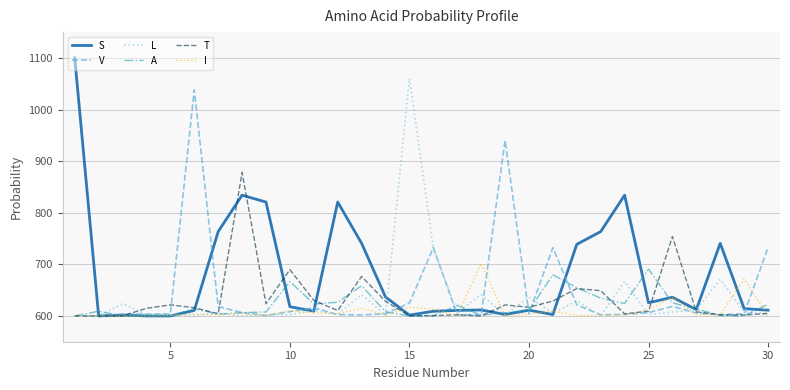

What is the highest value of the T series?

878.0